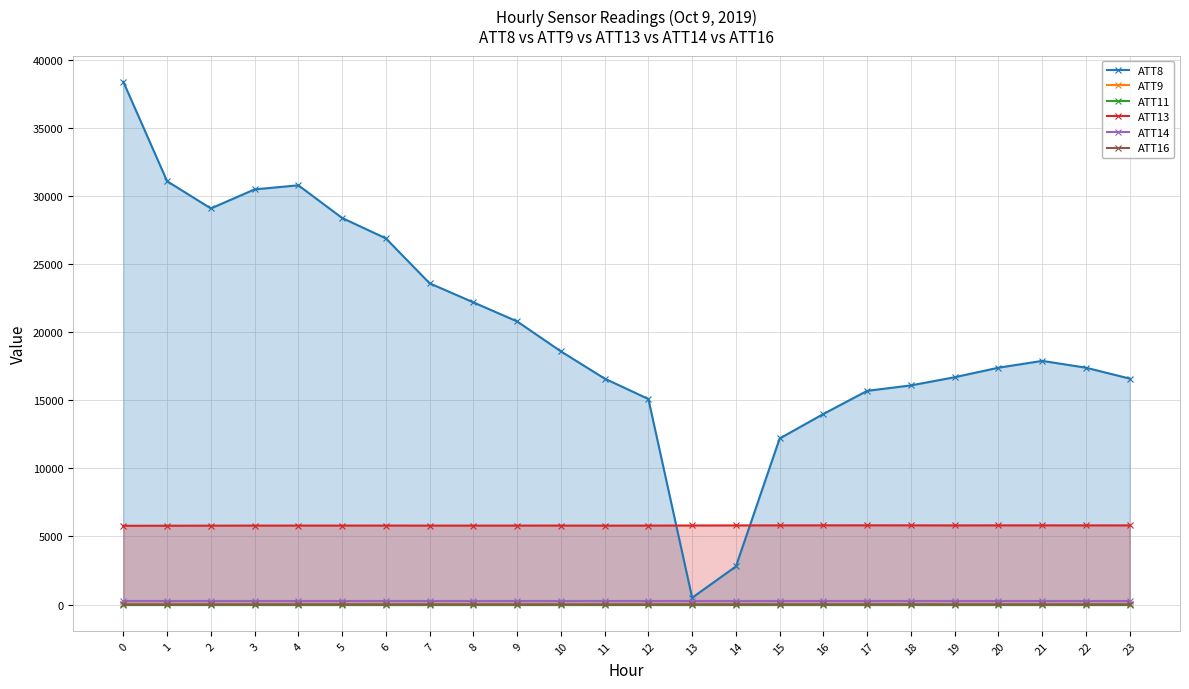

Where is ATT16 nearest to the value 8?

6